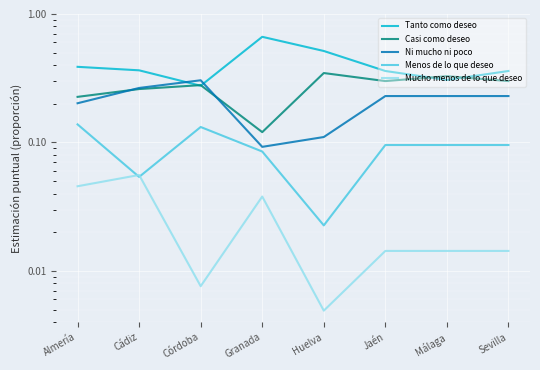

What is the approximate value of Ni mucho ni poco at Córdoba?

0.3